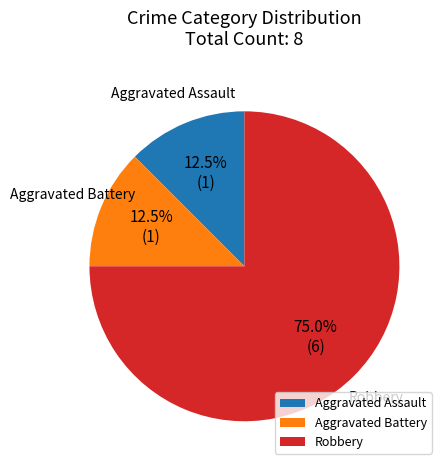

Is it true that Robbery is 69% of the pie?

False